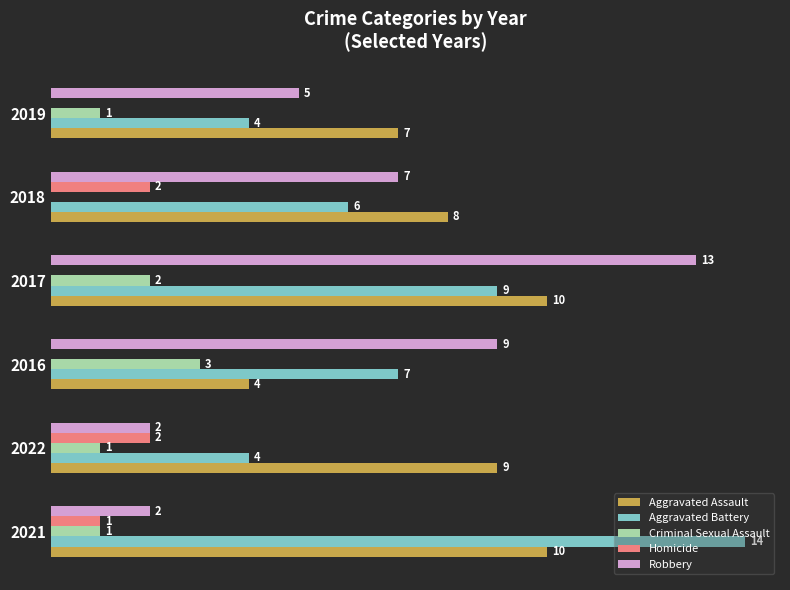

Between 2016 and 2018, which series saw the biggest shift?

Aggravated Assault